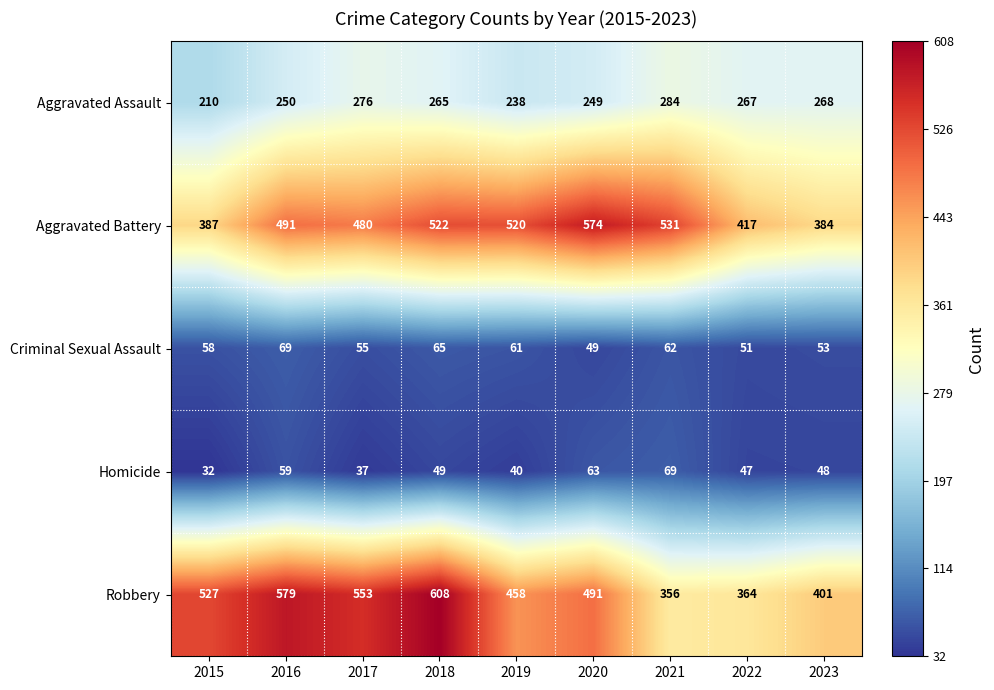

True or false: Robbery has a value of 163 at 2020.

False